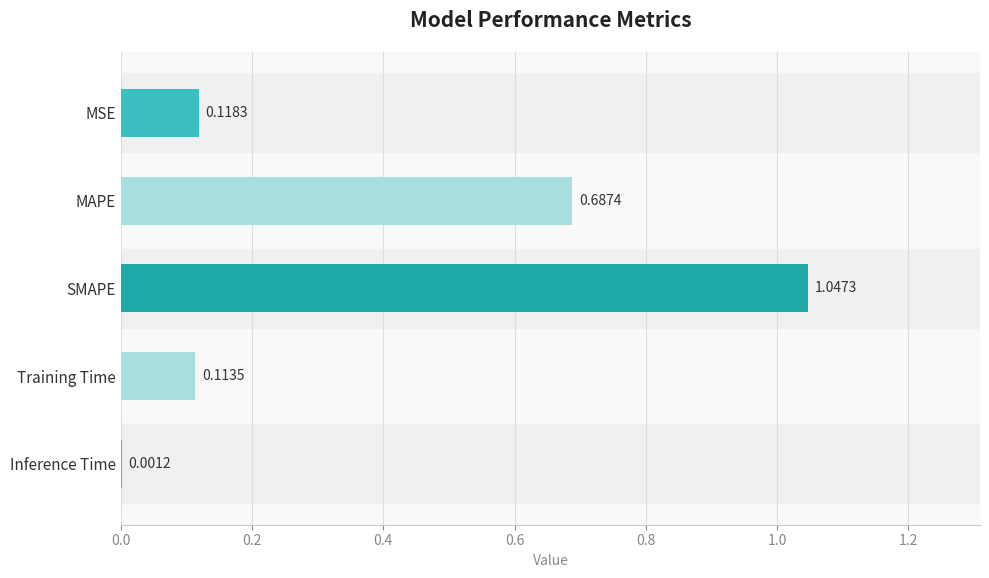

What is the average value?

0.4